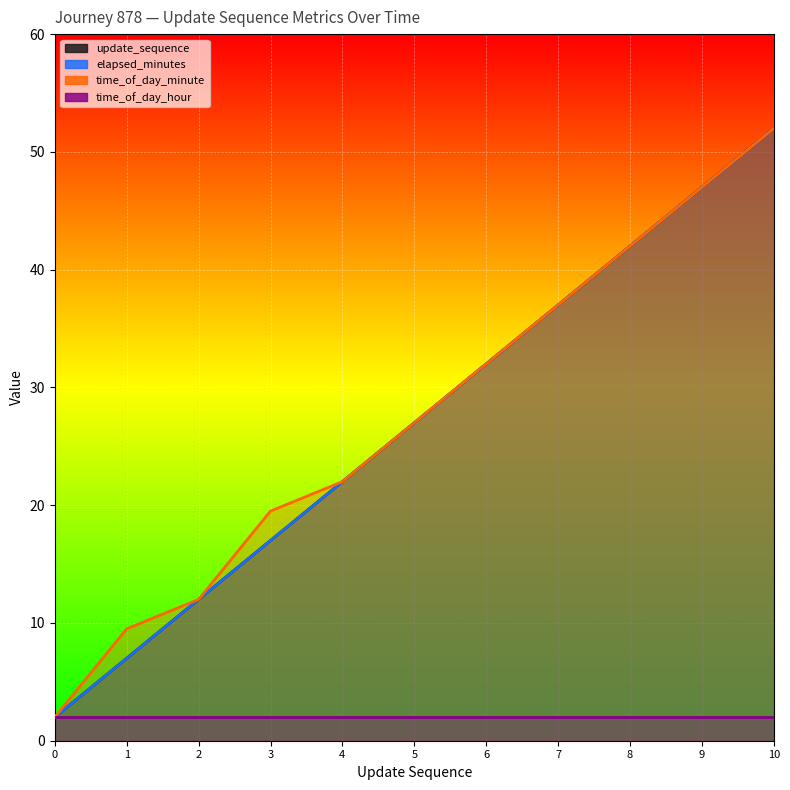

Where is update_sequence nearest to the value 26?

5